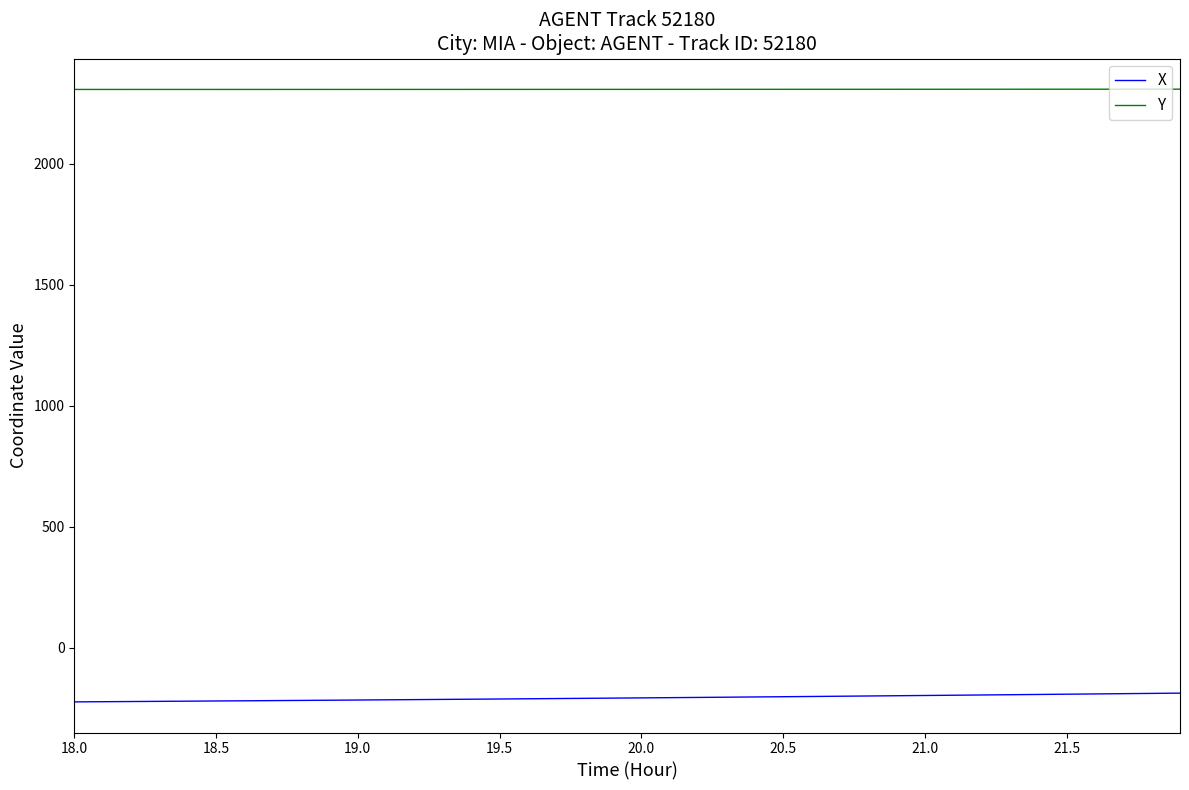

Which series has the largest total across all categories?

Y